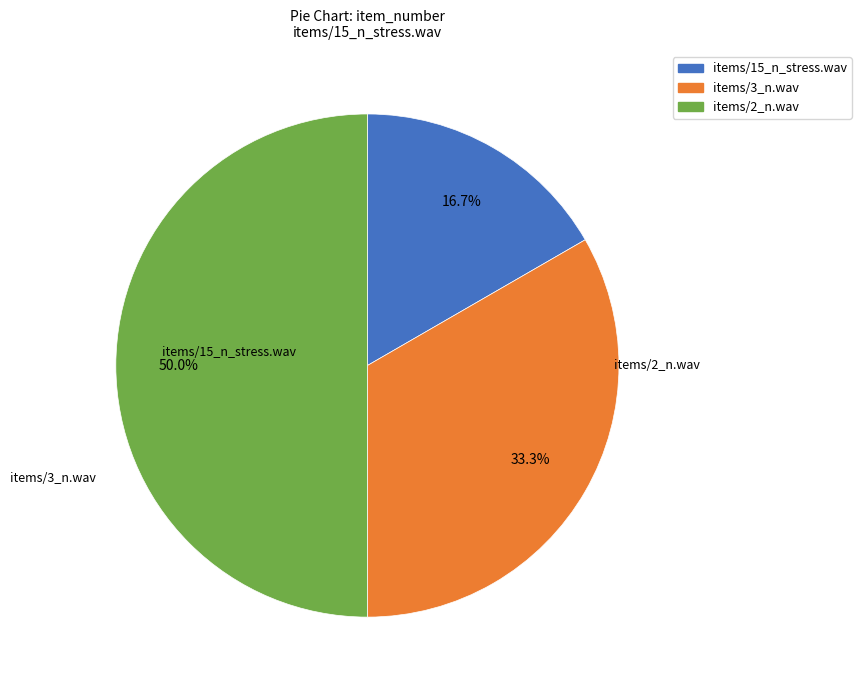

What is the smallest slice in the pie chart?

items/15_n_stress.wav